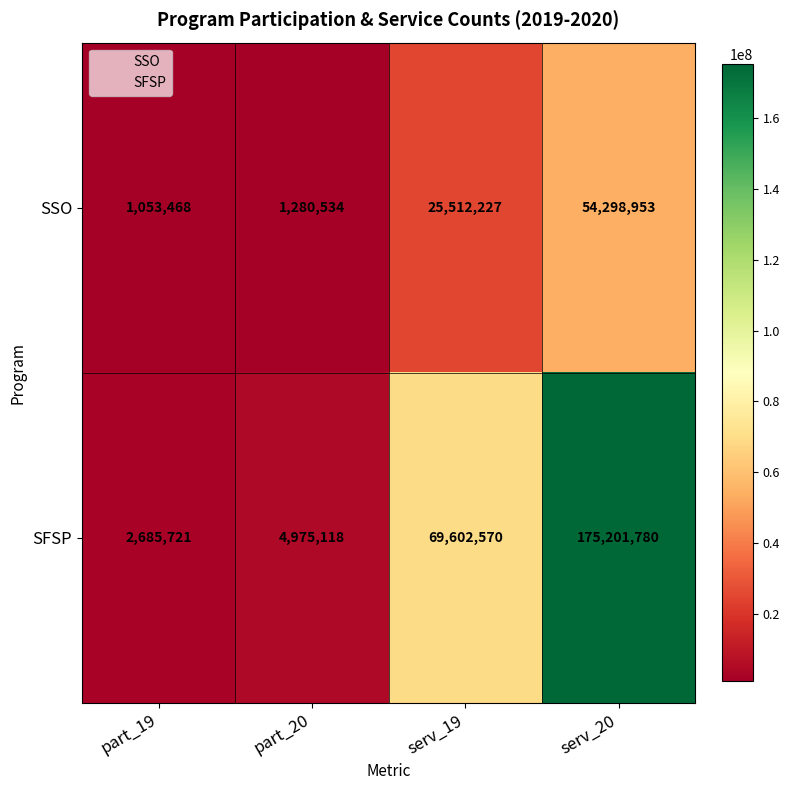

Which series changed the most between part_20 and serv_19?

SFSP